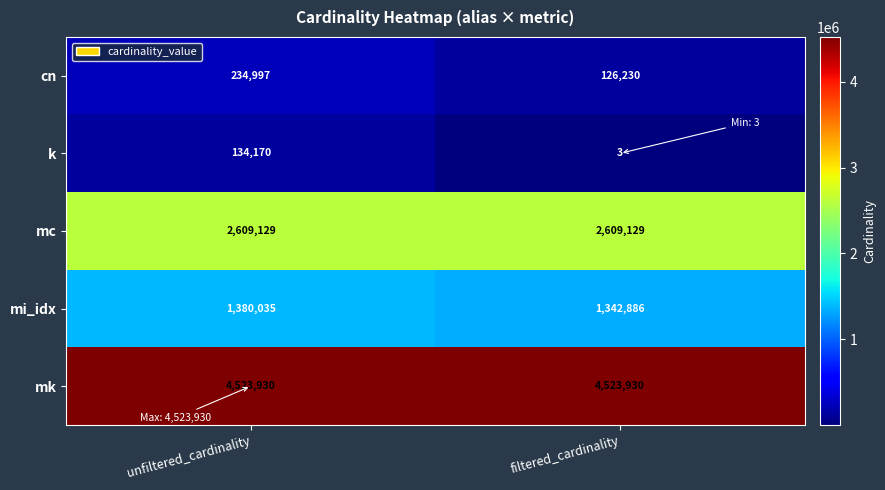

What is the spread (max minus min) of values at filtered_cardinality?

4523927